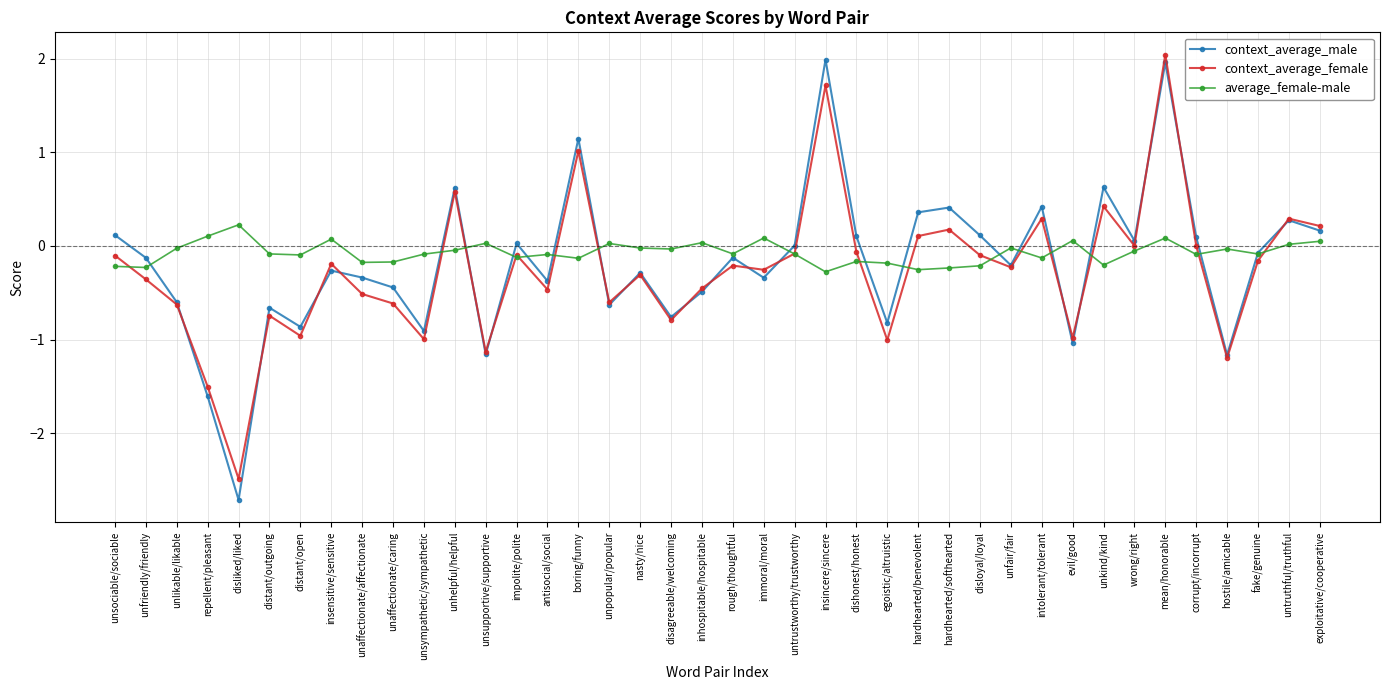

Where do context_average_female and average_female-male first cross each other?

unsociable/sociable and unfriendly/friendly